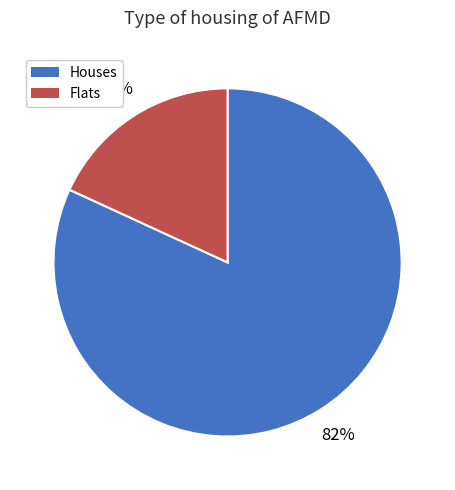

The Flats slice represents 18% of the pie. True or false?

True